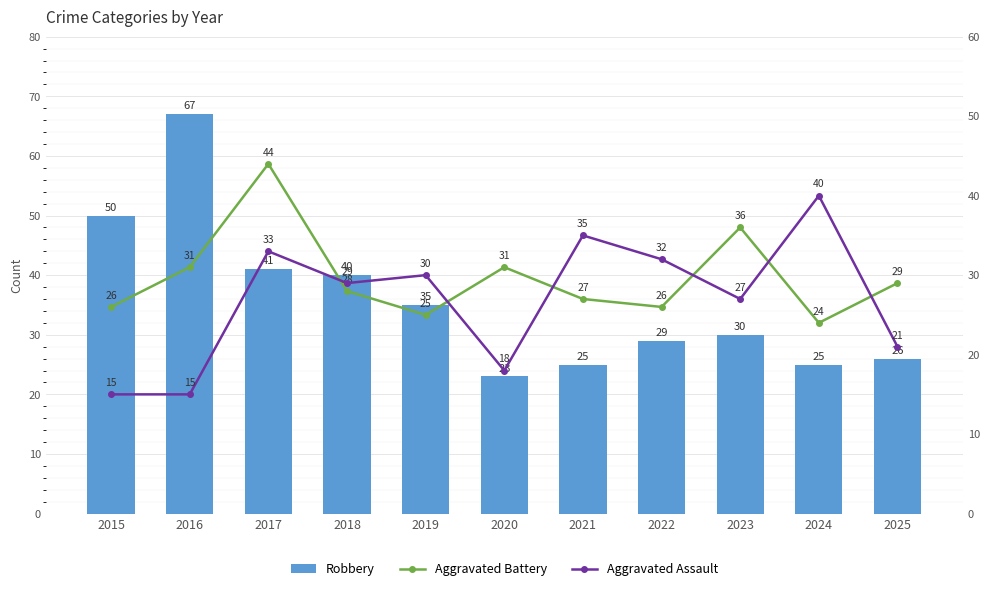

Reading right to left, transcribe all the data shown in this chart.

Robbery: 26	25	30	29	25	23	35	40	41	67	50
Aggravated Battery: 29	24	36	26	27	31	25	28	44	31	26
Aggravated Assault: 21	40	27	32	35	18	30	29	33	15	15